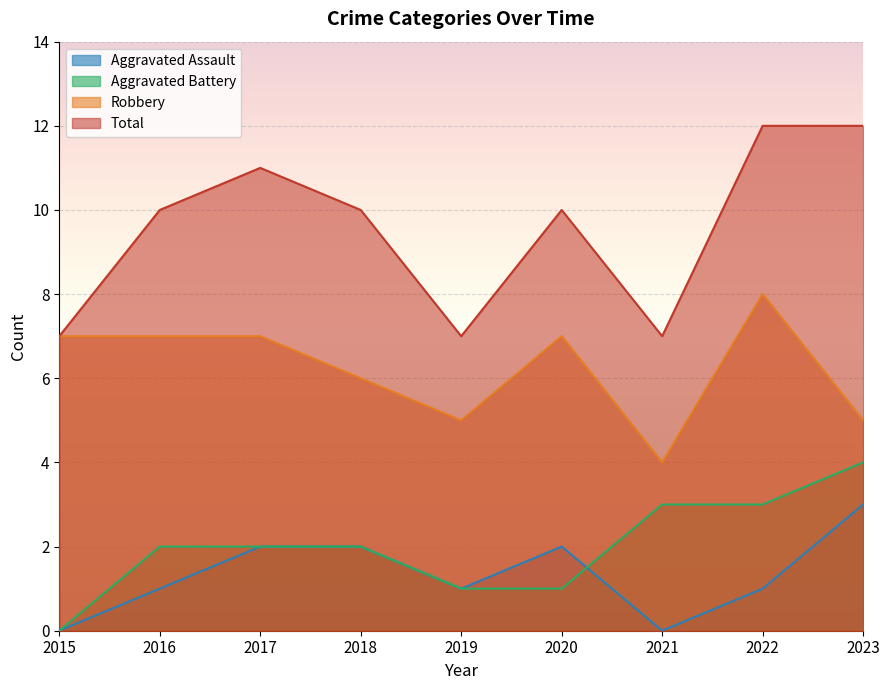

Where is Total nearest to the value 9?

2016